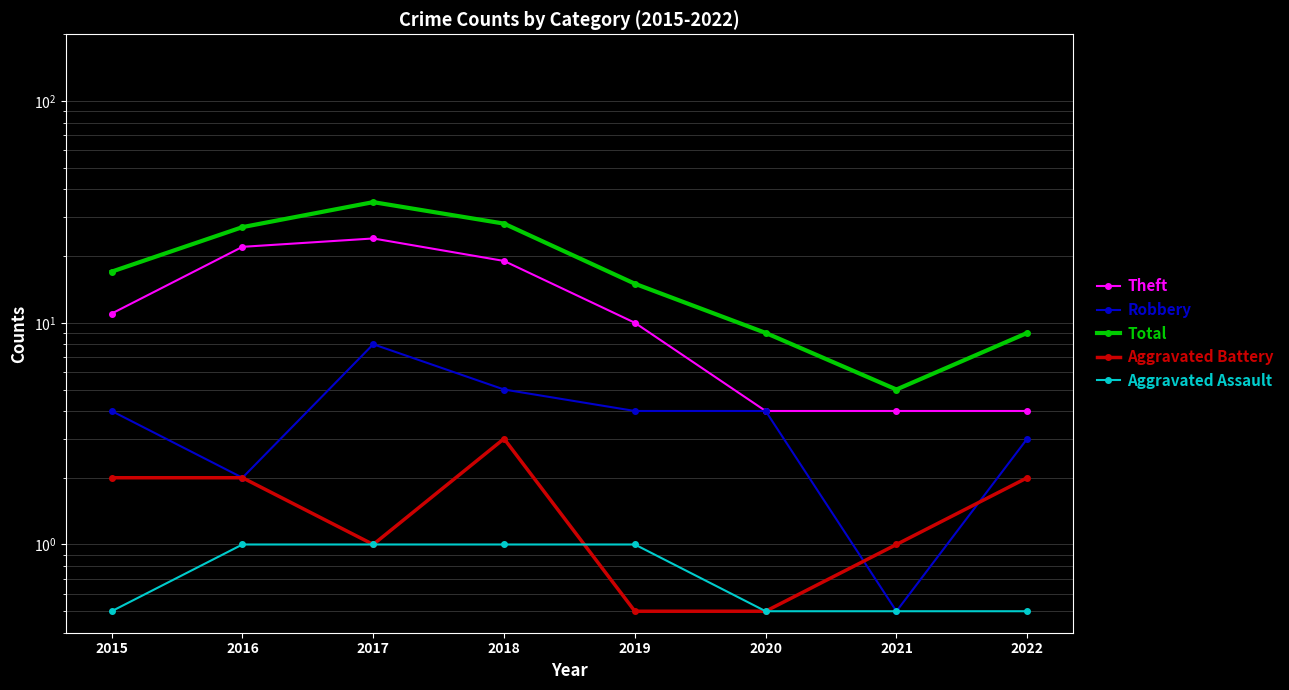

What is the spread (max minus min) of values at 2015?

16.5